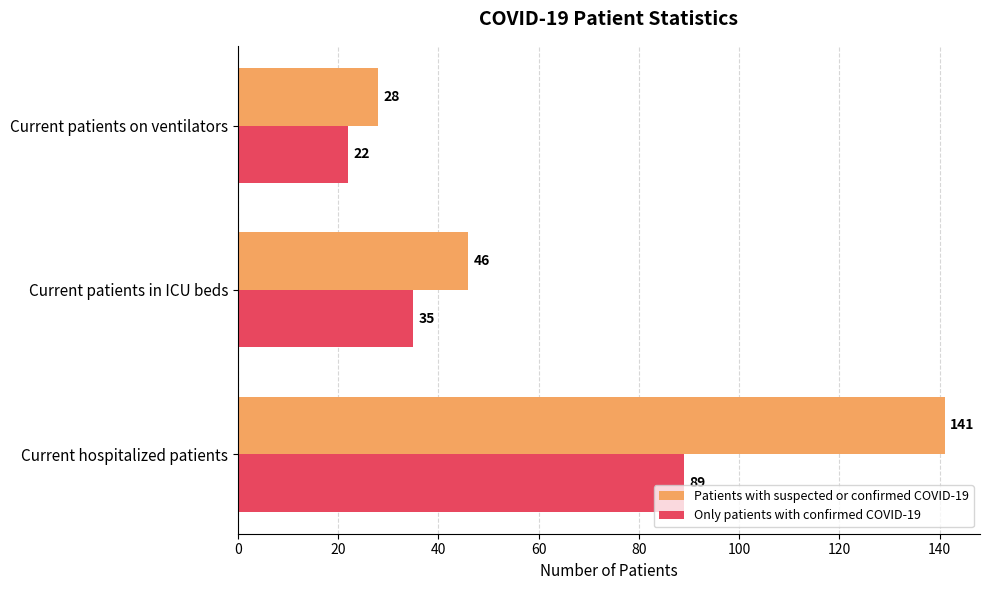

List the labels in order of Patients with suspected or confirmed COVID-19 value, largest first.

Current hospitalized patients, Current patients in ICU beds, Current patients on ventilators